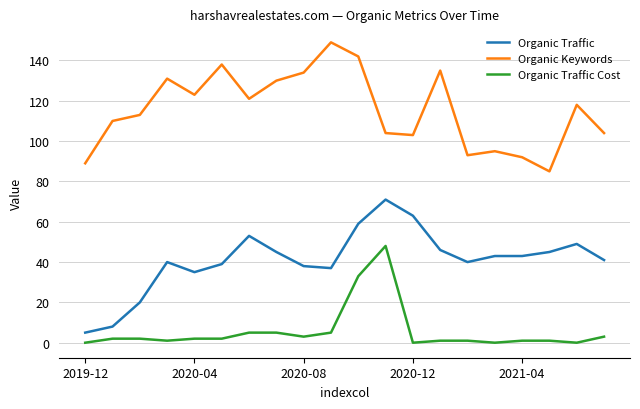

Rank the series by their average value, from lowest to highest.

Organic Traffic Cost, Organic Traffic, Organic Keywords